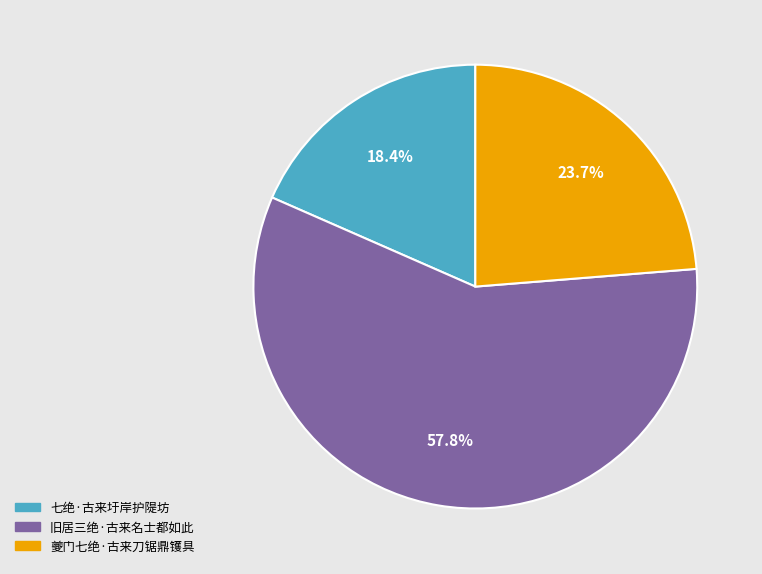

What is the smallest slice in the pie chart?

七绝·古来圩岸护隄坊